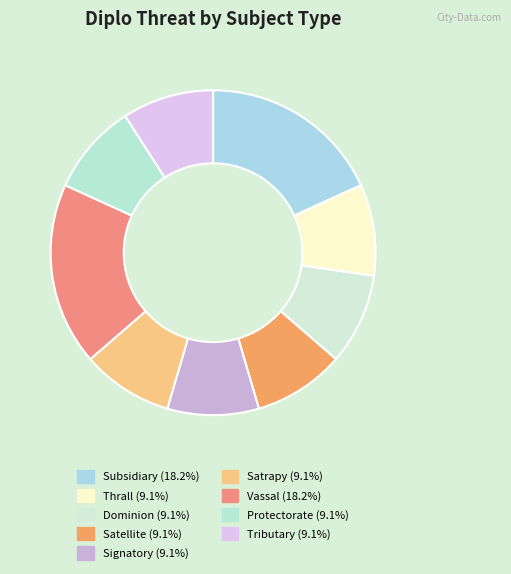

To the nearest percent, what is the average slice percentage?

11%